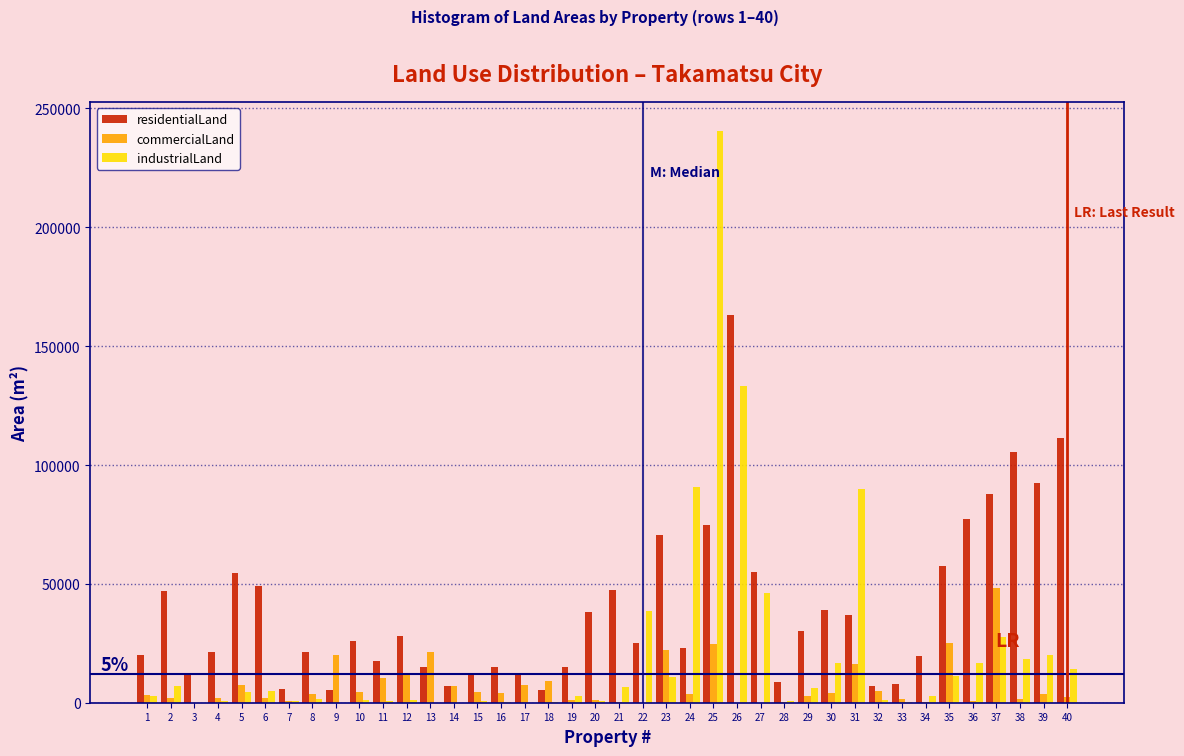

What is the highest value of the commercialLand series?

48119.2